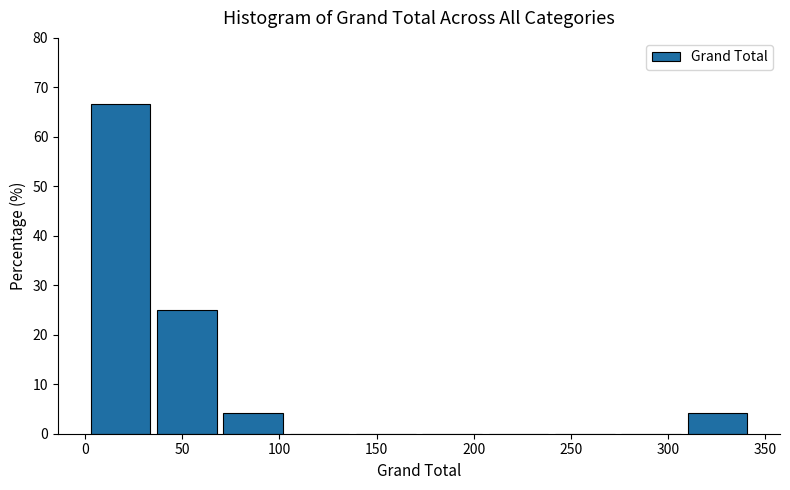

Reading left to right, list every bar in this chart as the range it spans on the x-axis followed by its height. Neither the bar edges nor the heights are printed on the chart, so give them approximately, as read against the axes.

5 to 35: 67
35 to 70: 25
70 to 105: 4
105 to 140: 0
140 to 175: 0
175 to 210: 0
210 to 240: 0
240 to 275: 0
275 to 310: 0
310 to 345: 4